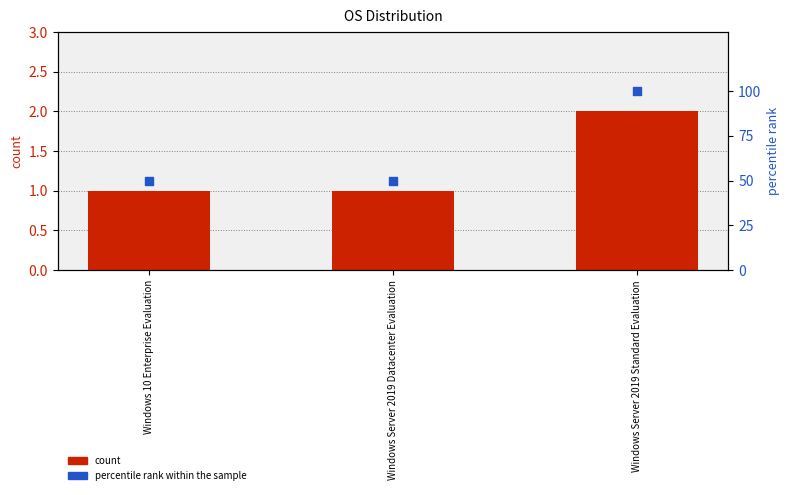

Which series reaches the maximum Y coordinate?

percentile rank within the sample